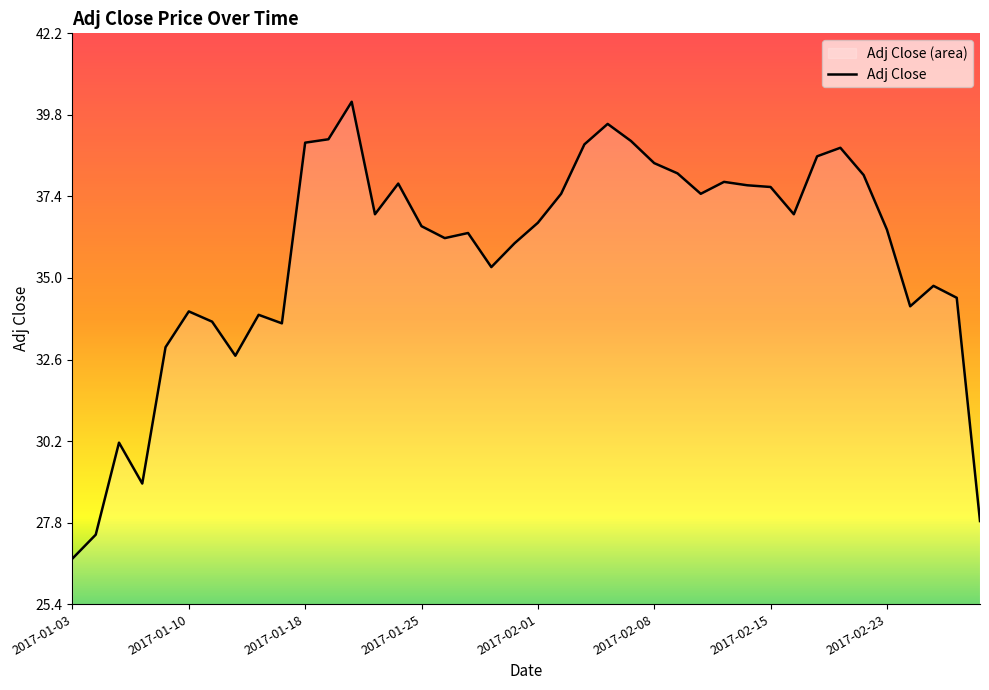

How many lines are shown in the chart?

1